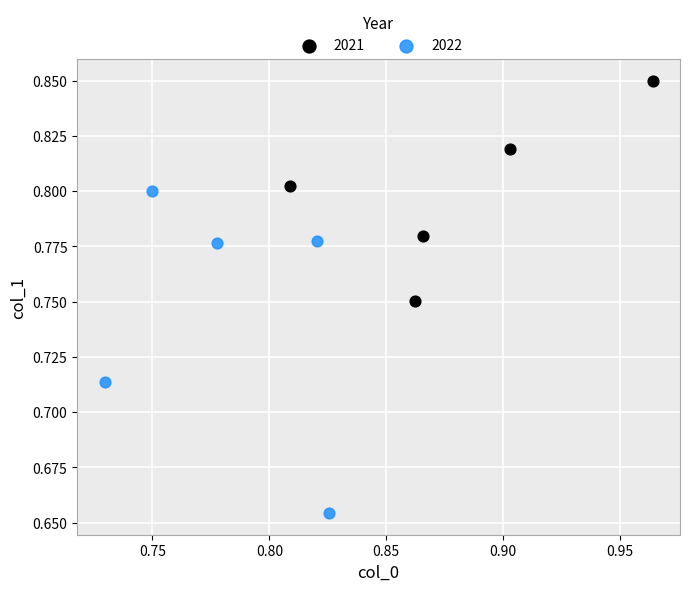

Which series reaches the minimum Y coordinate?

2022